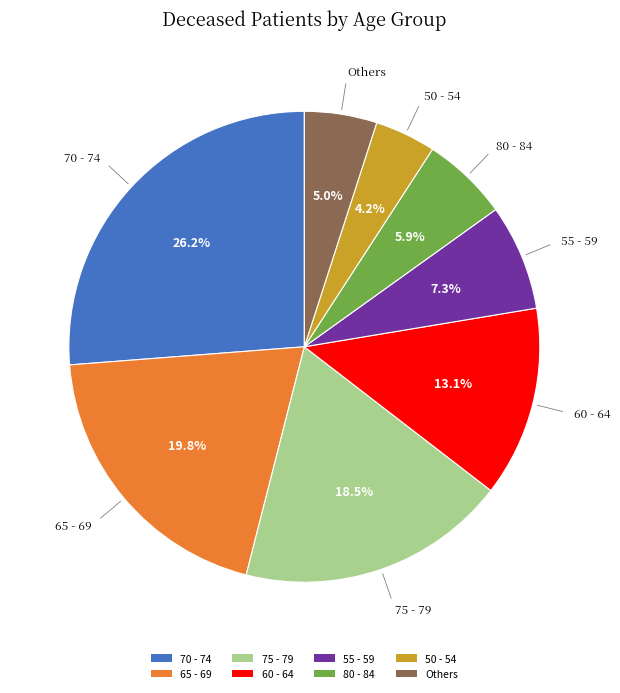

To the nearest percent, what is the difference between the largest and smallest slice percentages?

22%